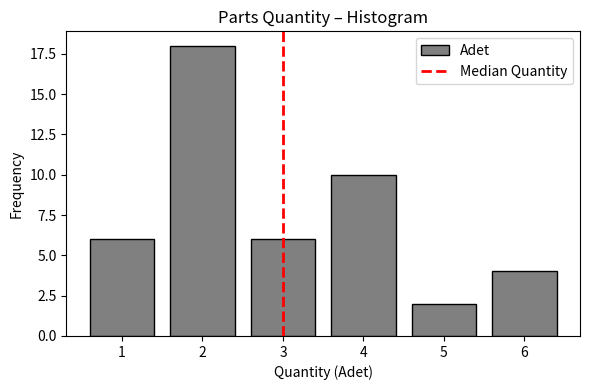

Reading right to left, list all the values displayed in this chart.

6=4	5=2	4=10	3=6	2=18	1=6